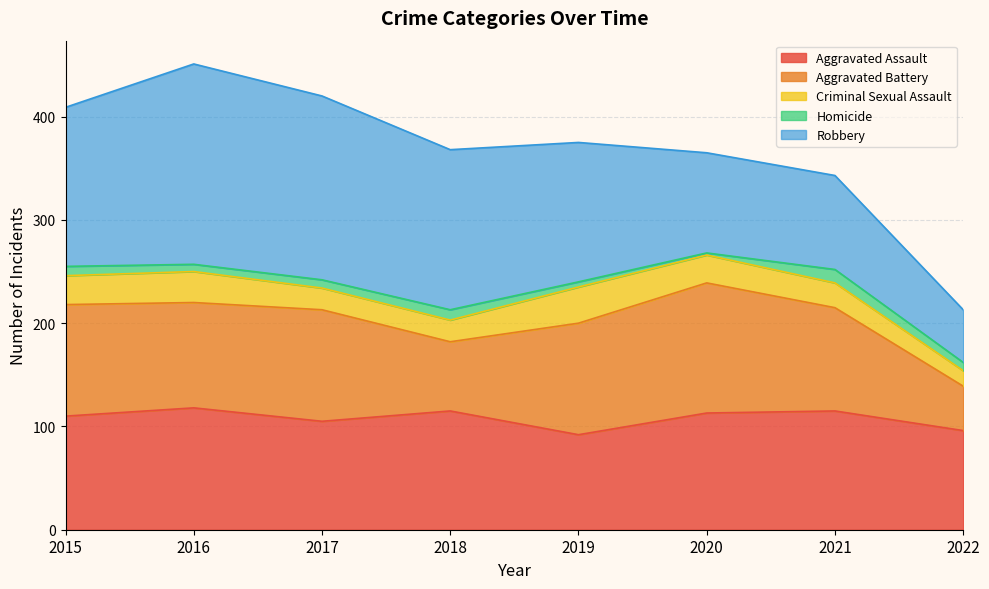

True or false: Aggravated Assault and Criminal Sexual Assault intersect in this chart.

False